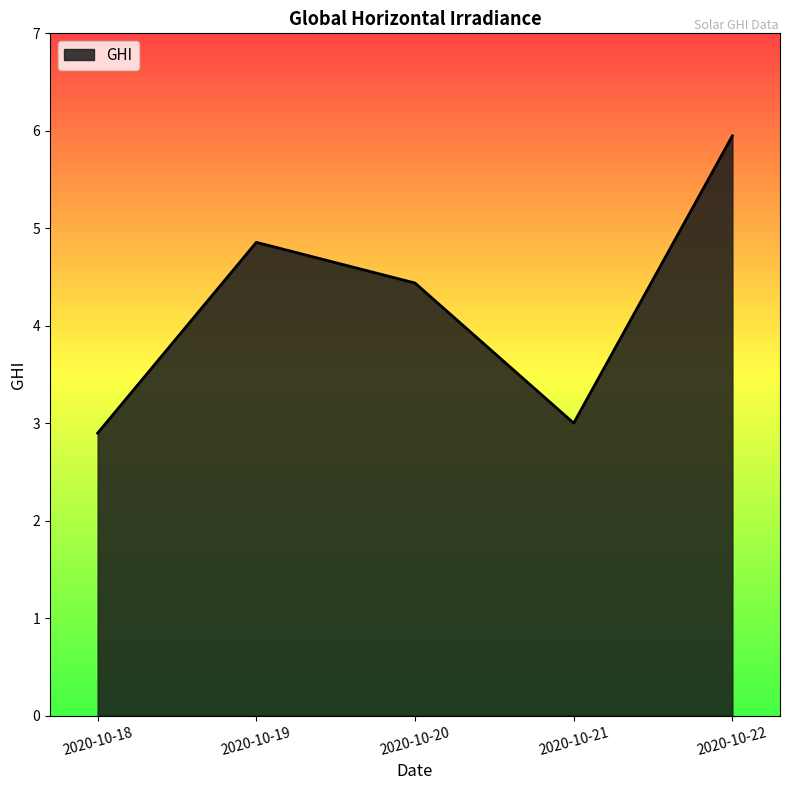

Which has a higher value, 2020-10-22 or 2020-10-18?

2020-10-22